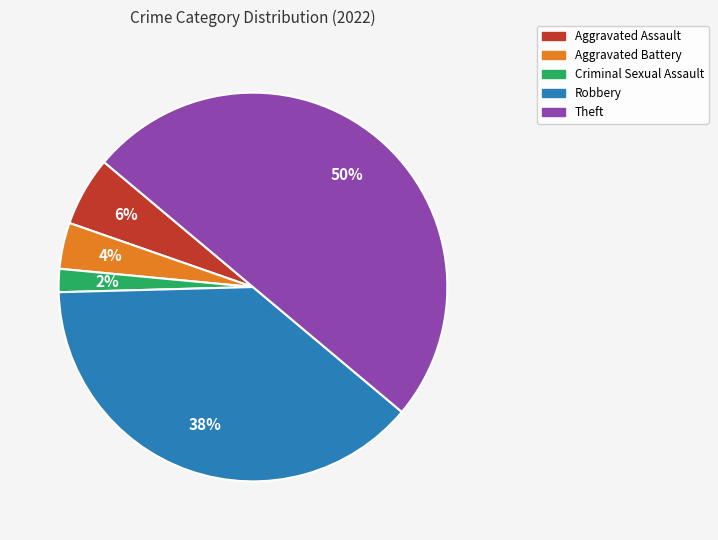

To the nearest percent, what is the average slice percentage?

20%